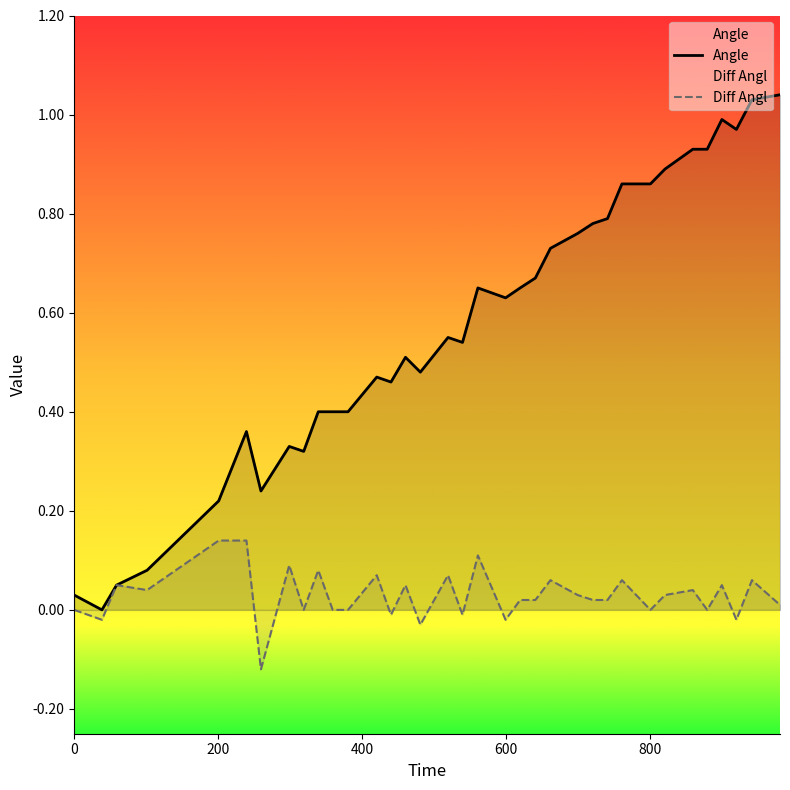

List the series in order of their overall mean, highest first.

Angle, Diff Angl